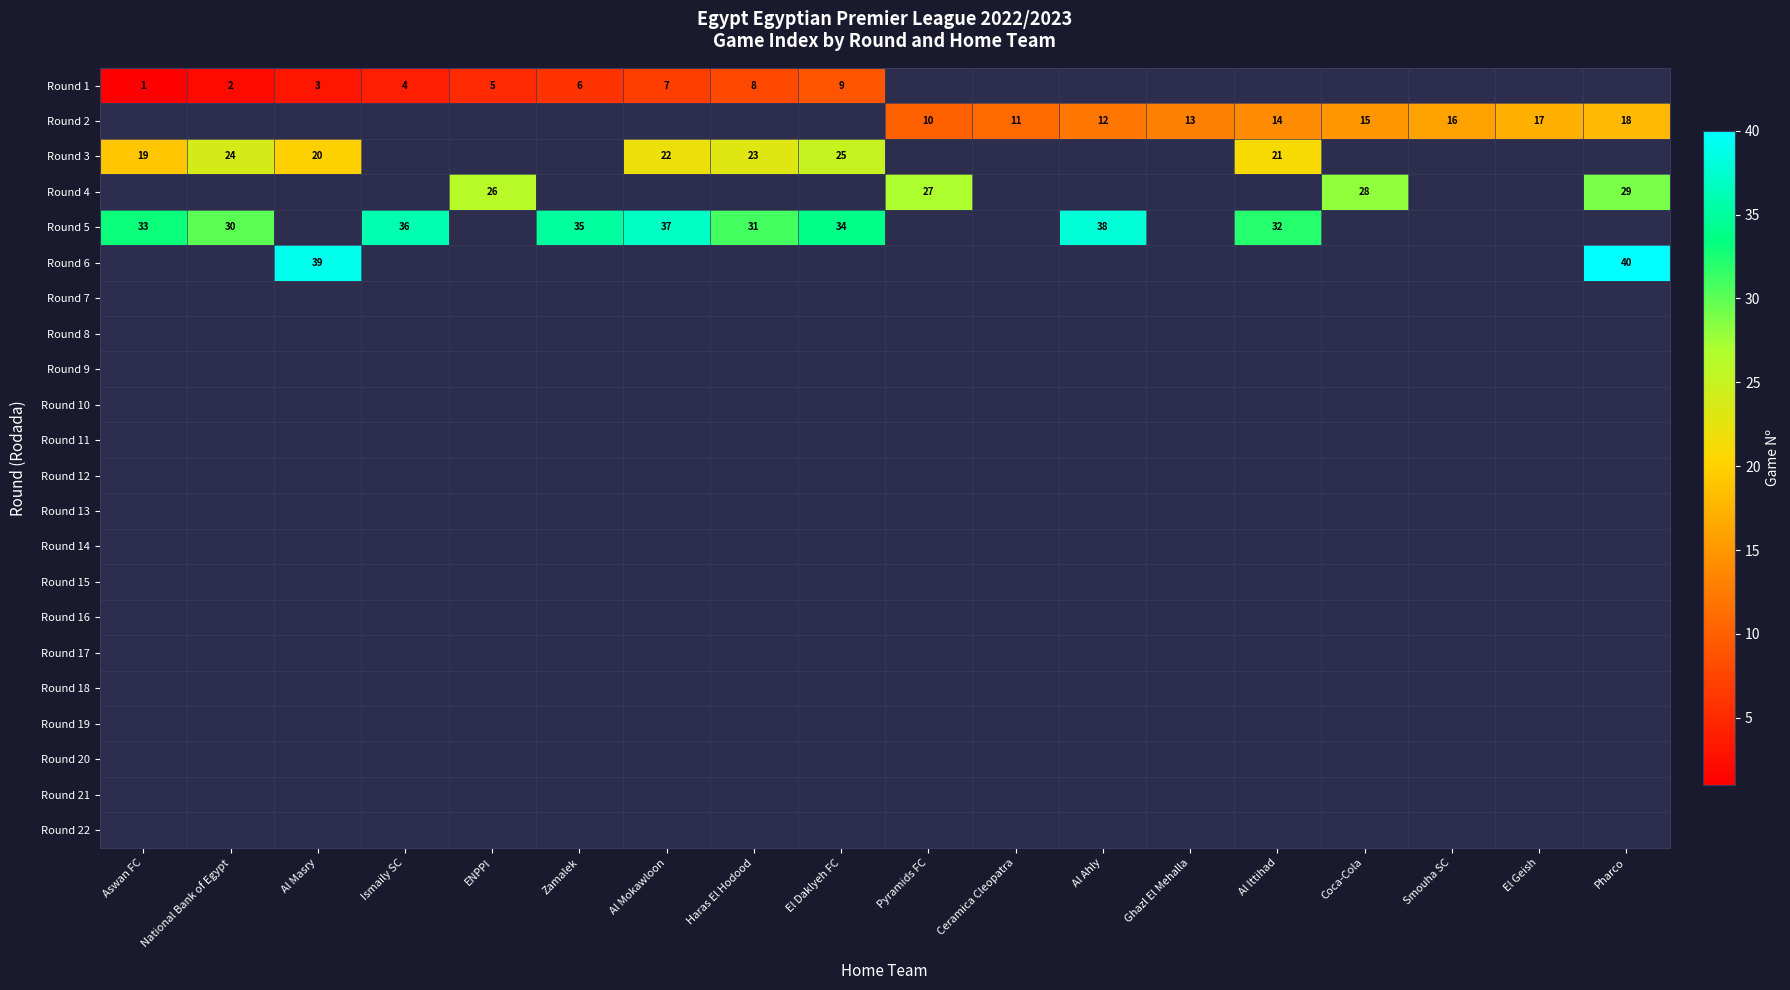

Is the value of Round 12 at Pharco greater than the value of Round 11 at Ismaily SC?

No